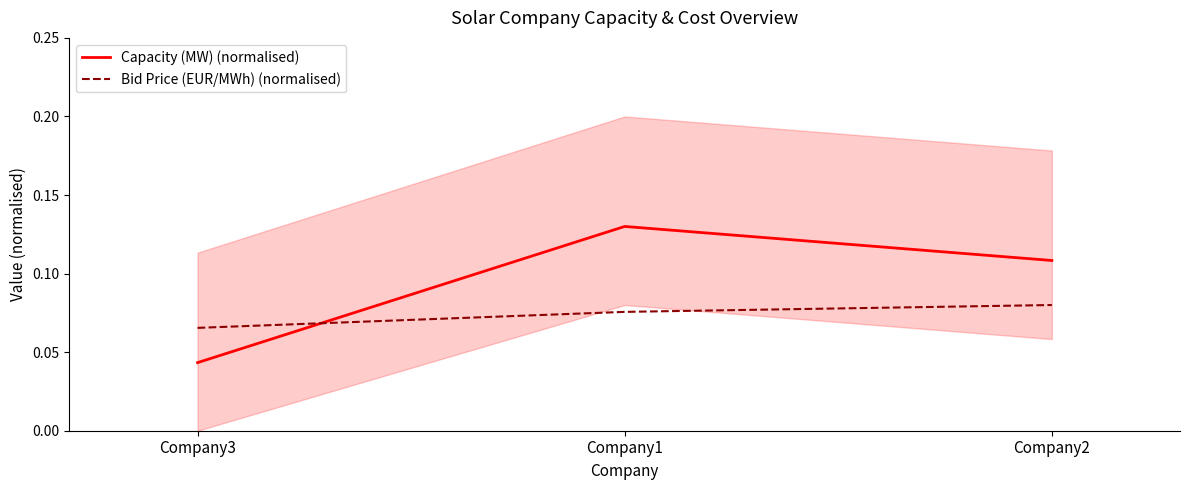

What are all the series names shown in the legend?

Capacity (MW) (normalised), Bid Price (EUR/MWh) (normalised)